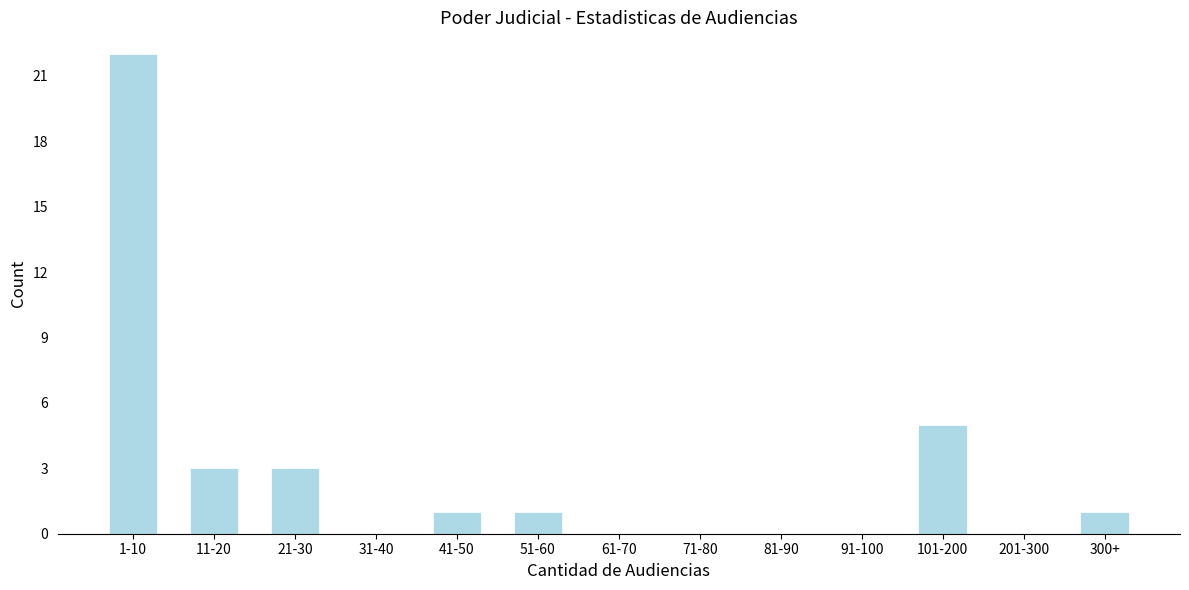

Reading right to left, list all the values displayed in this chart.

300+=1	201-300=0	101-200=5	91-100=0	81-90=0	71-80=0	61-70=0	51-60=1	41-50=1	31-40=0	21-30=3	11-20=3	1-10=22